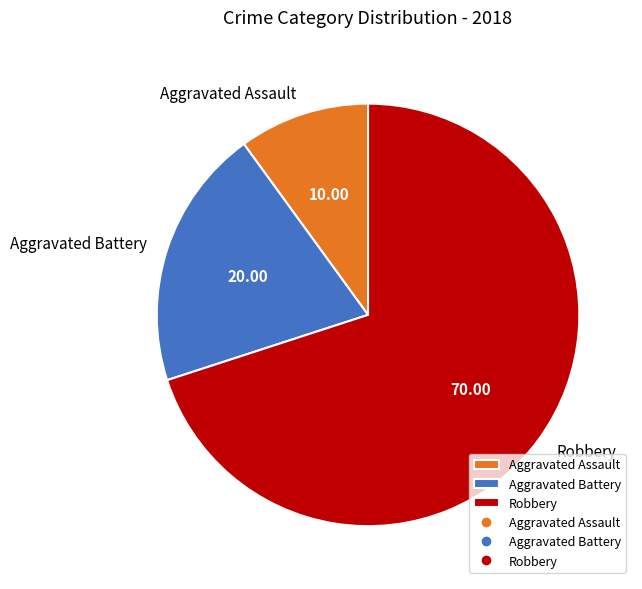

Which slice is the largest?

Robbery